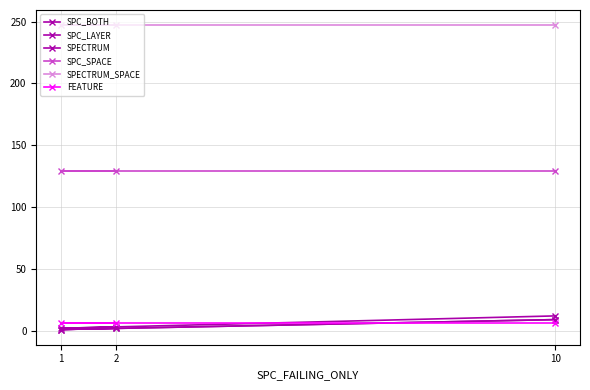

Count the number of data series in this chart.

6